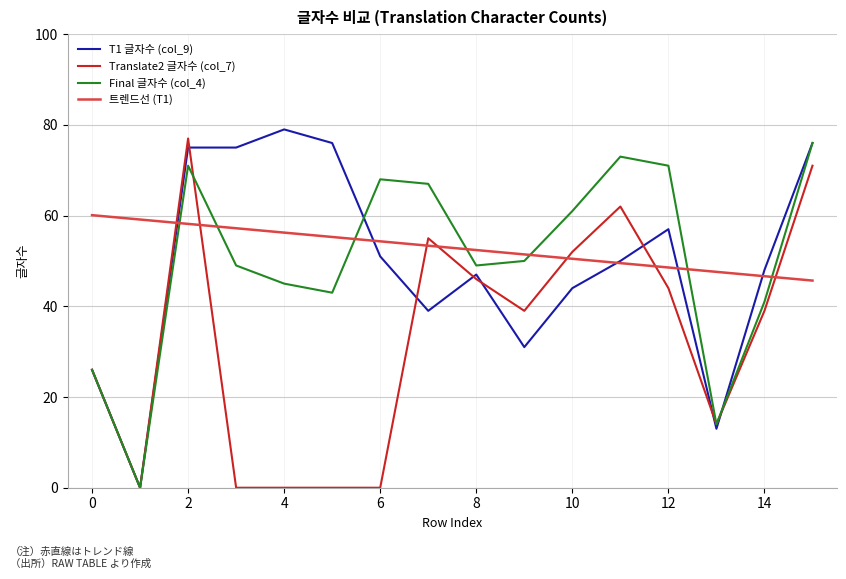

What is the greatest value displayed?

79.0